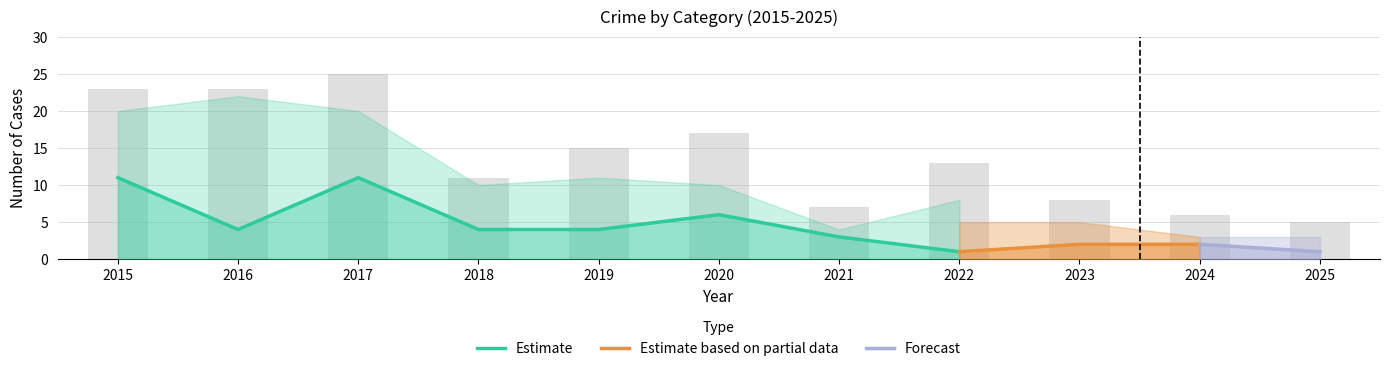

What is the difference between the highest and lowest values at 2016?

23